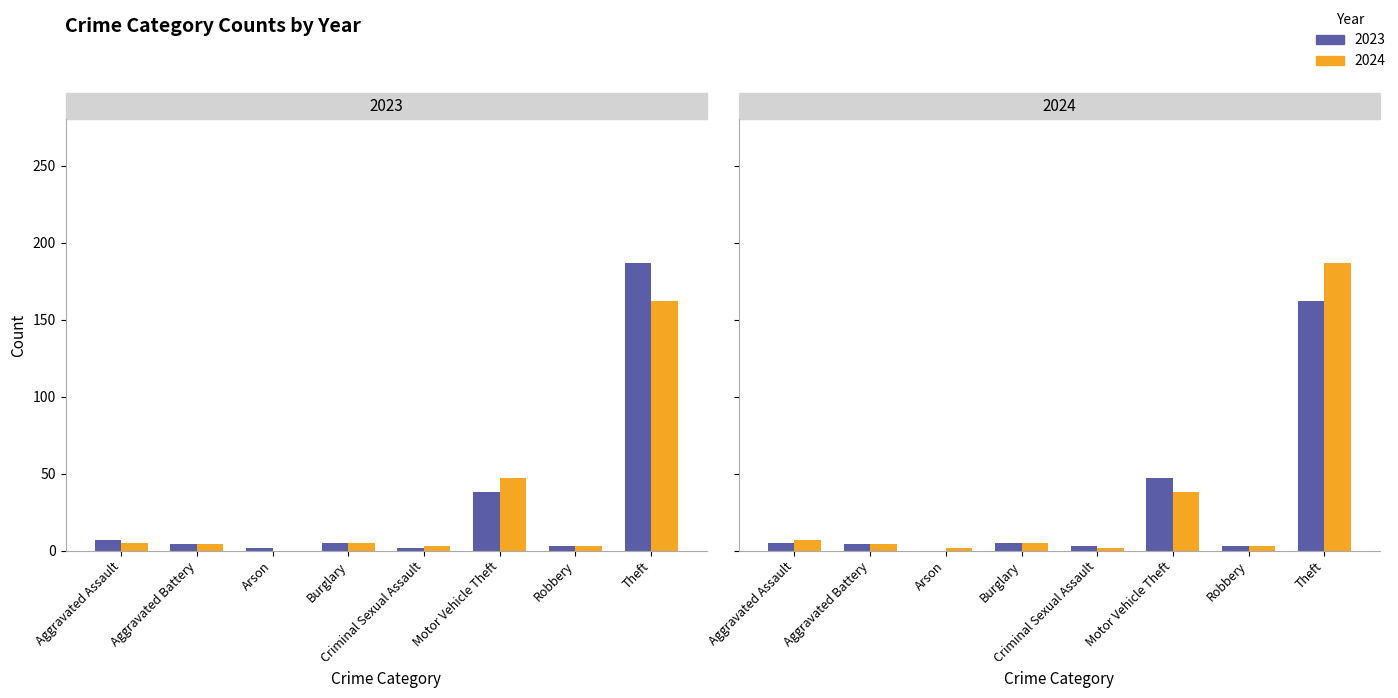

How many values in the 2023 series are below 5?

4